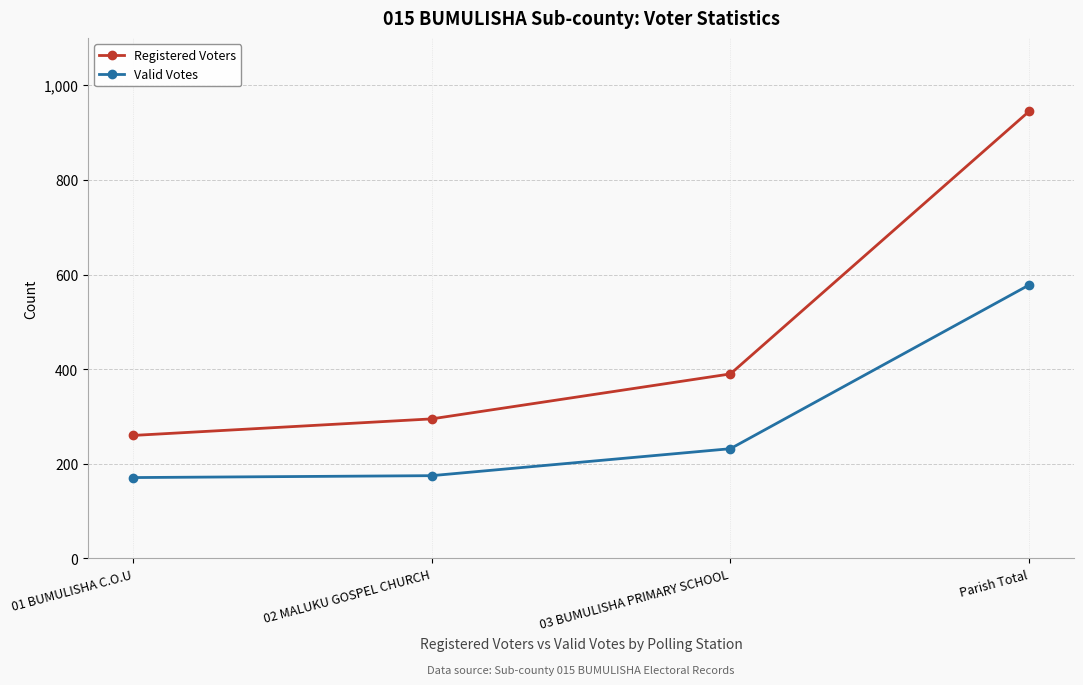

What is the lowest value of the Registered Voters series?

260